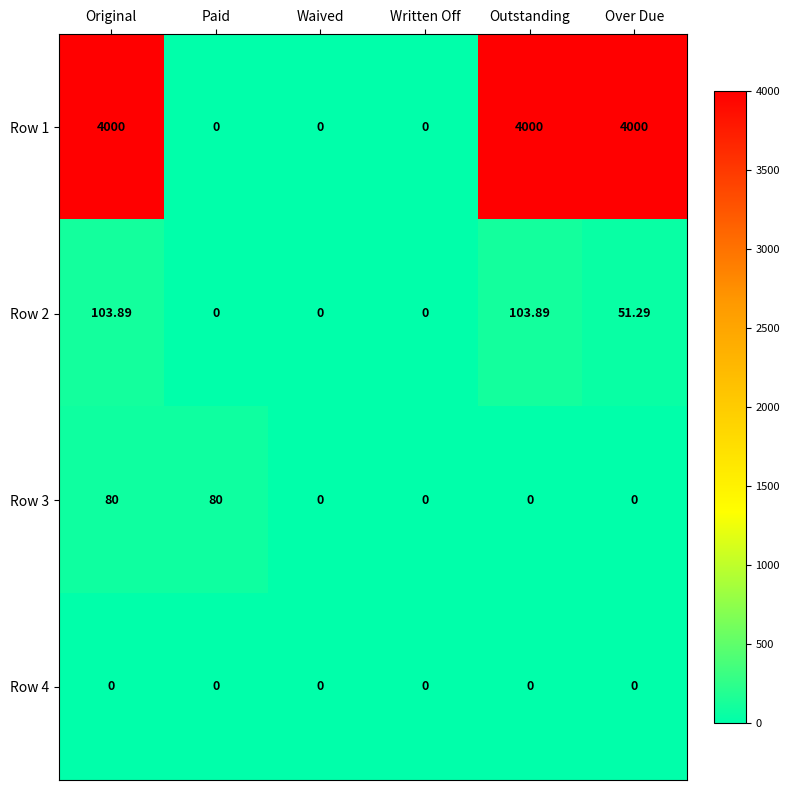

Where is Row 2 nearest to the value 51?

Over Due